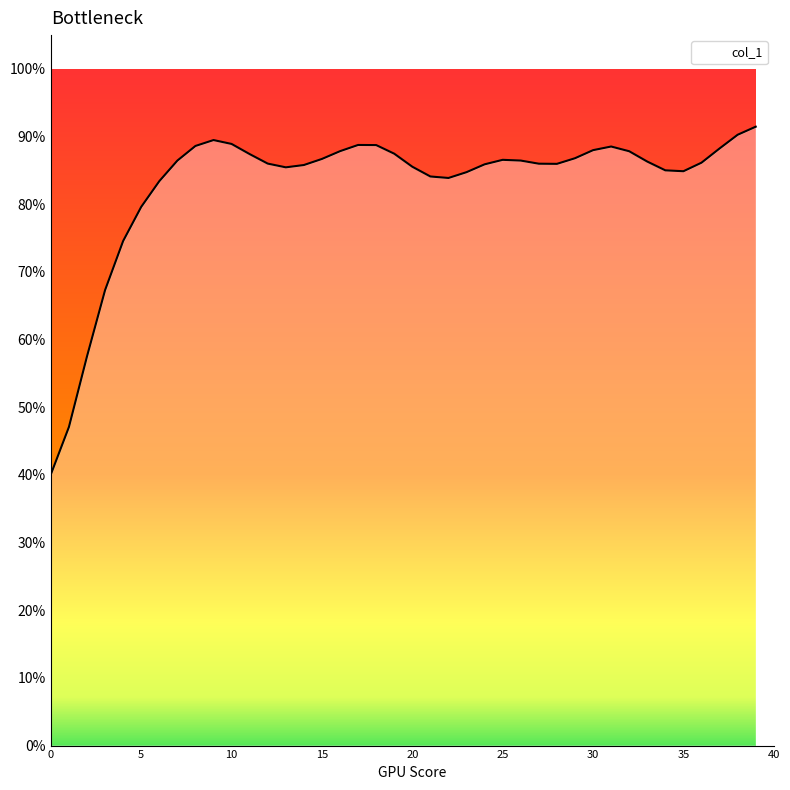

Does the chart have visible grid lines?

No